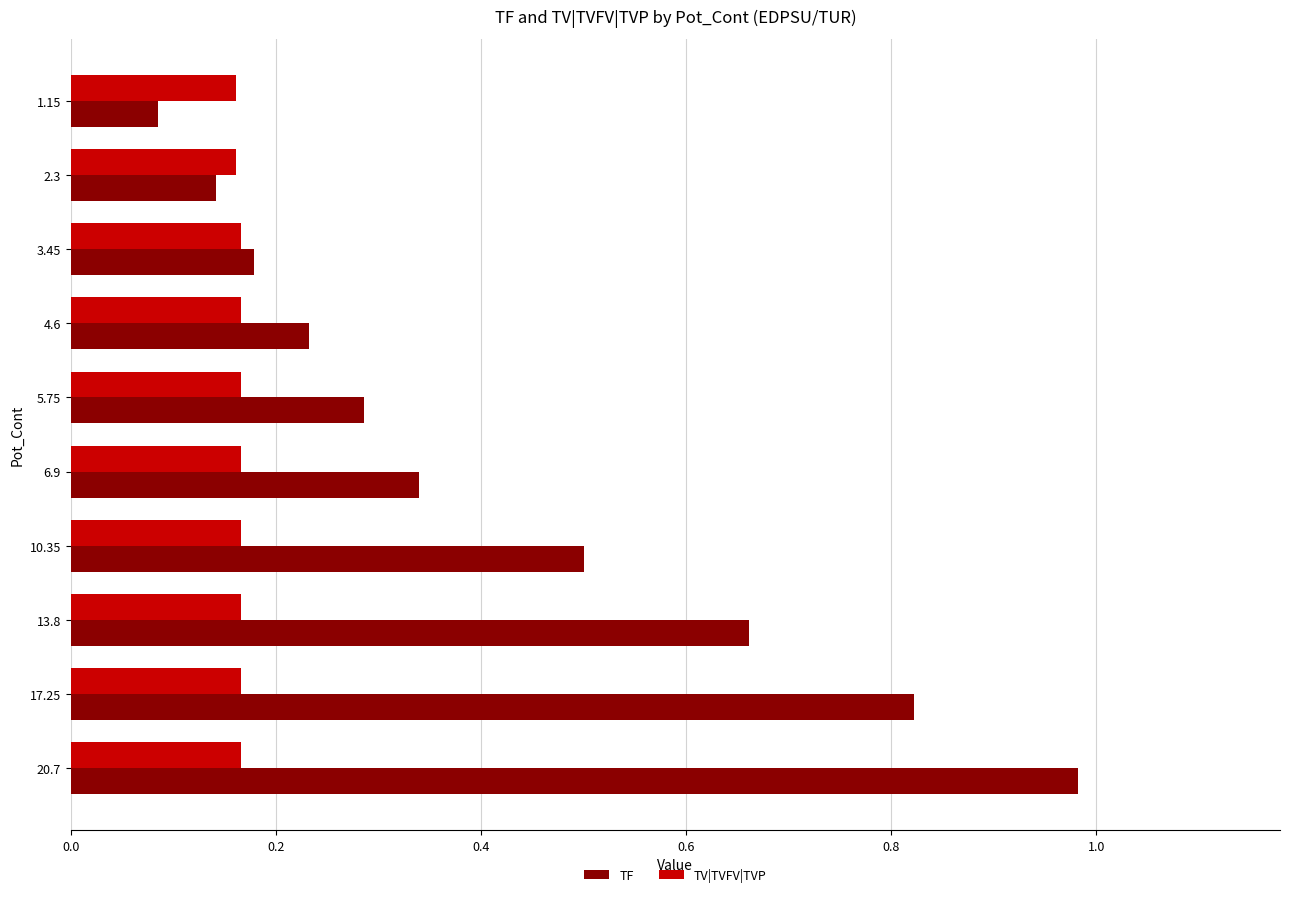

Which series changed the most between 2.3 and 17.25?

TF